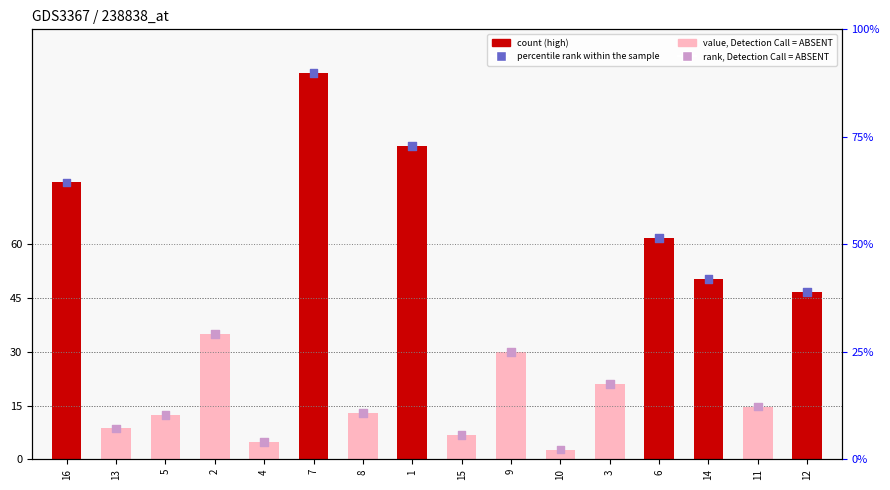

Which series has the largest Y range (max minus min)?

col_1